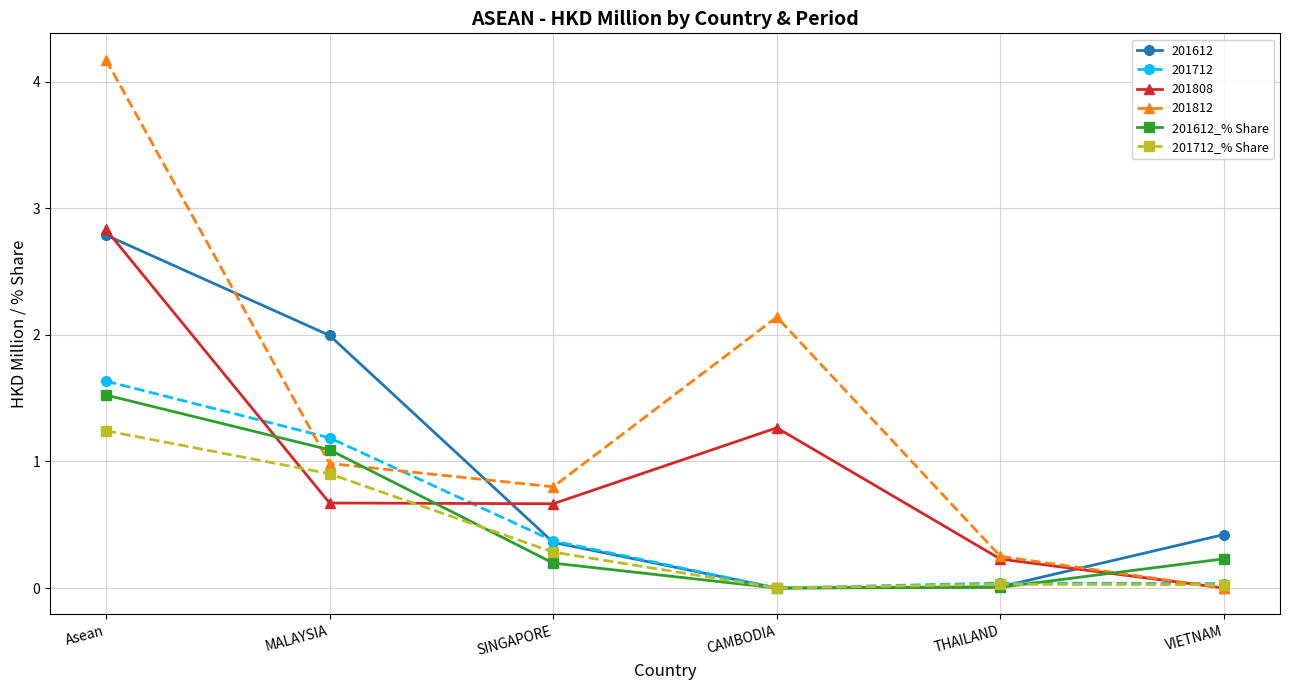

What position from the right is THAILAND?

2